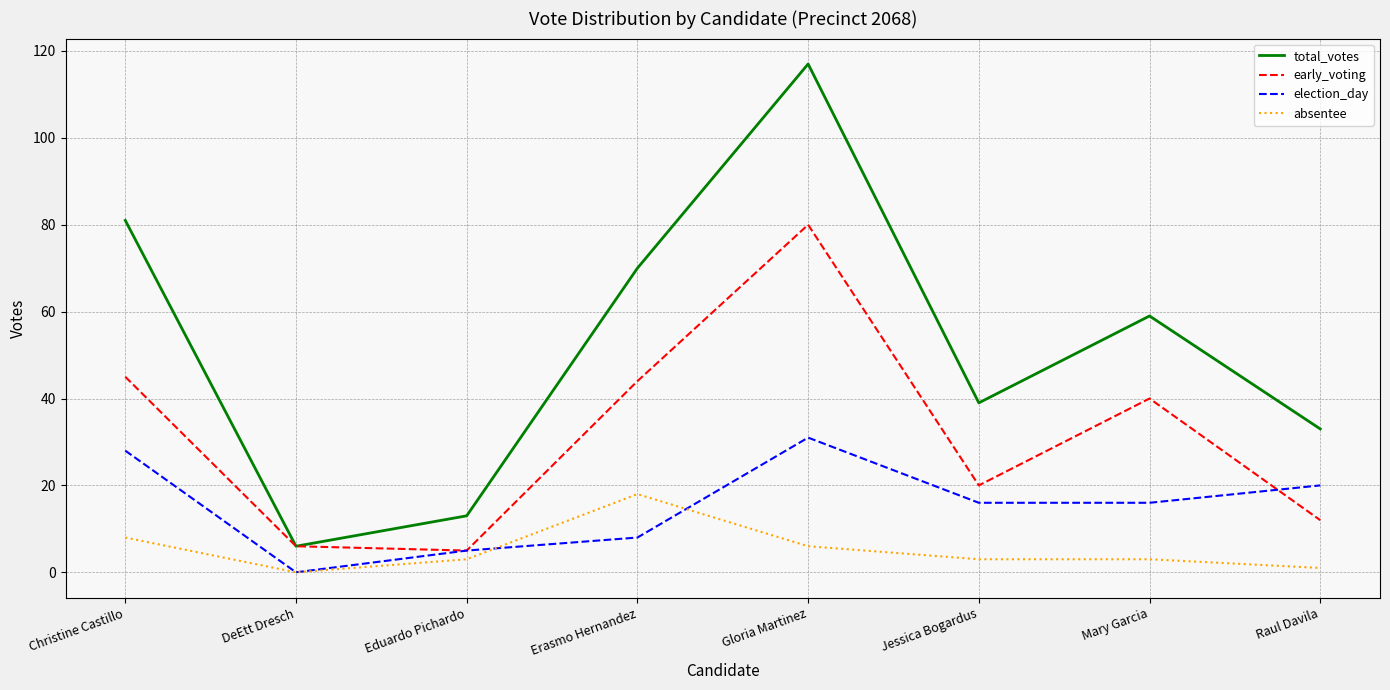

Rank the series at Raul Davila from highest to lowest value.

total_votes, election_day, early_voting, absentee